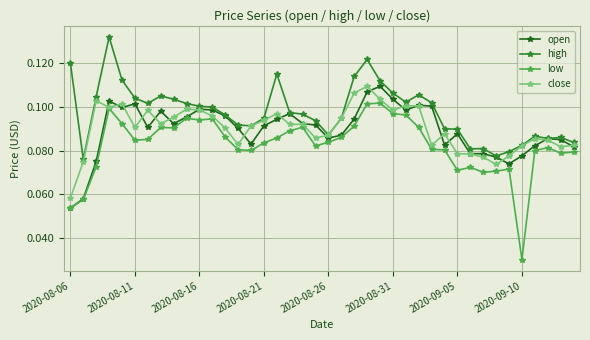

At how many categories does at least one series exceed 0?

40